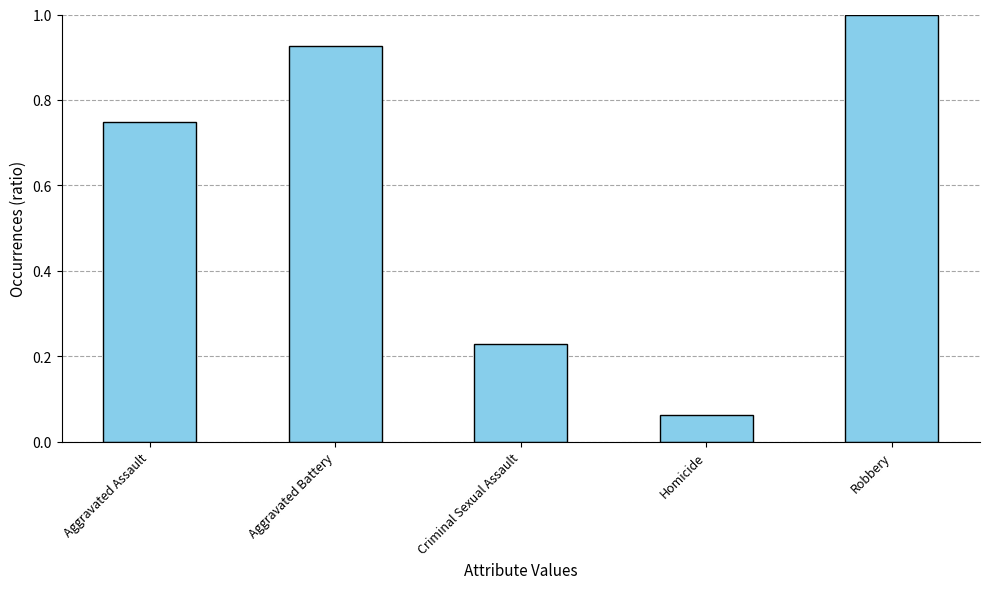

What is the change in value from Aggravated Assault to Robbery?

+0.3